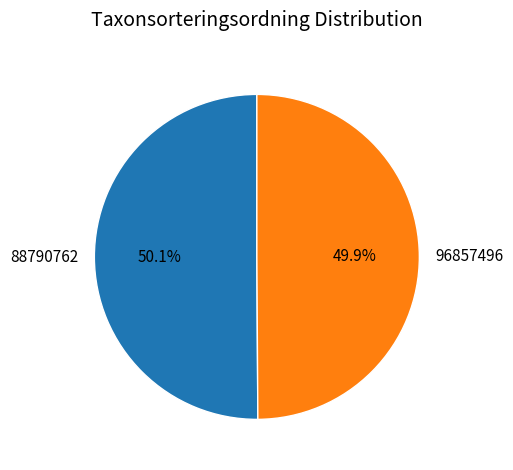

What is the ratio of the value at 96857496 to the value at 88790762?

1.0